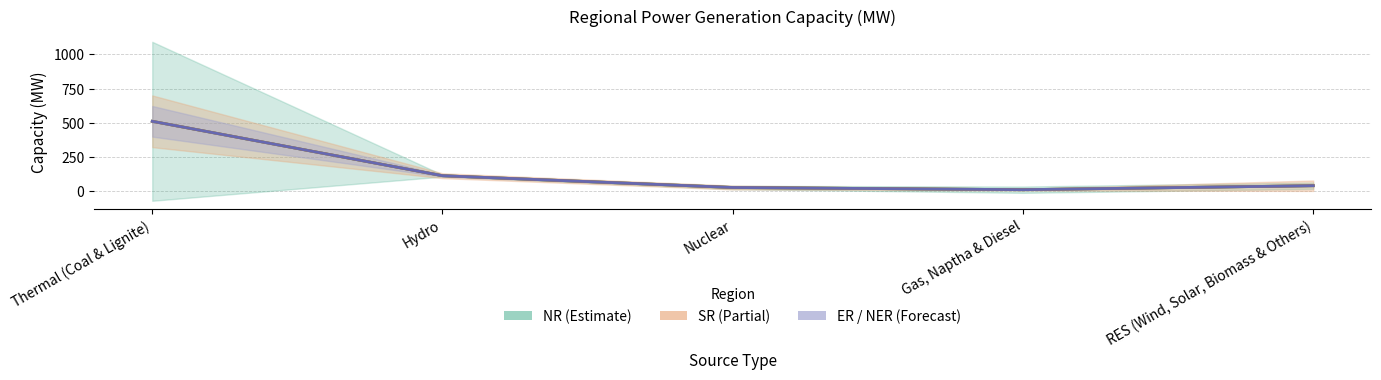

What is the sum of the values at Gas, Naptha & Diesel and Hydro?

126